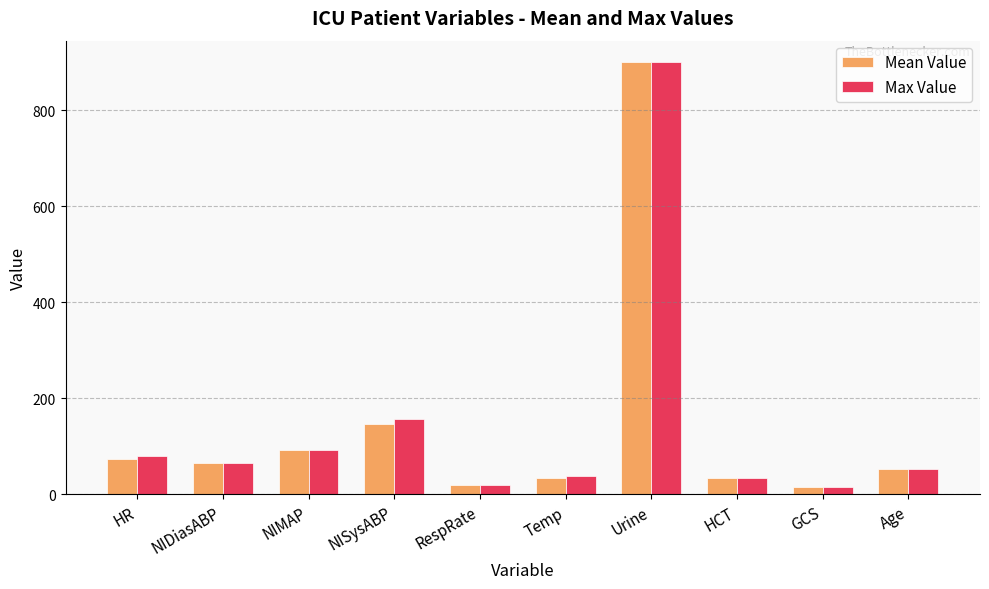

Read the Mean Value value at NISysABP.

147.0